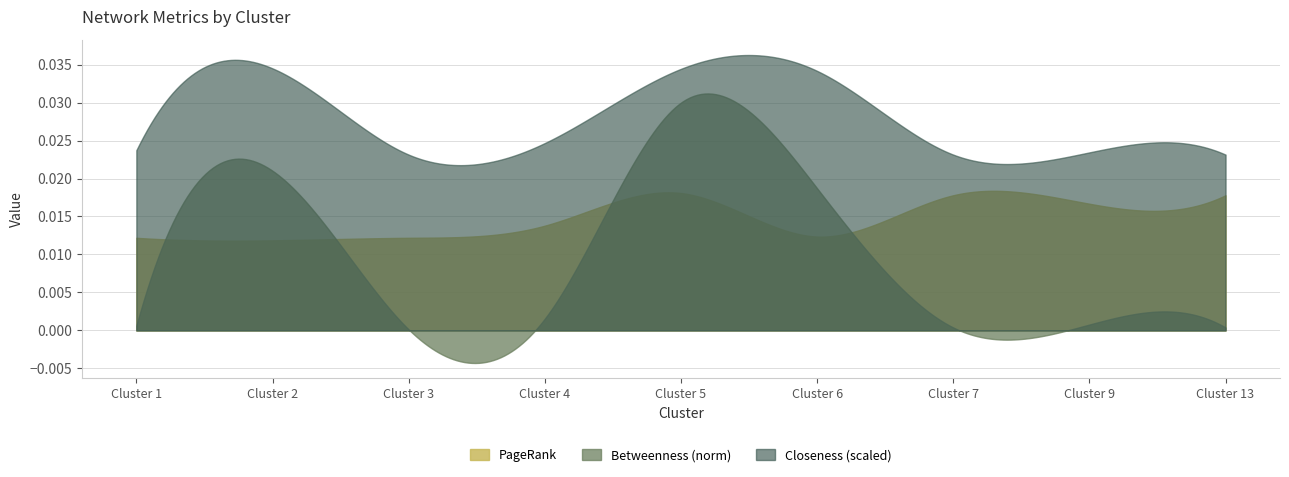

Which series has the largest total across all categories?

Closeness (scaled)